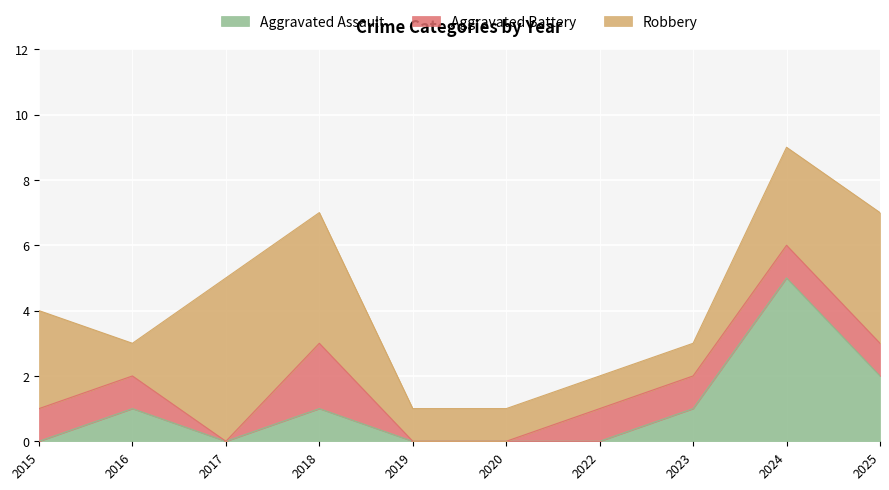

The value of Robbery at 2025 is 7. True or false?

False